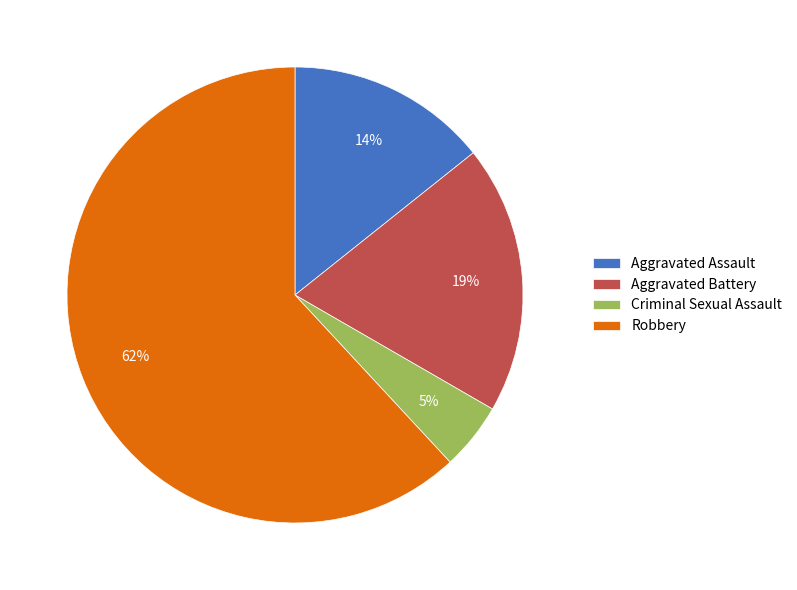

Does Robbery account for over 50% of the chart?

Yes